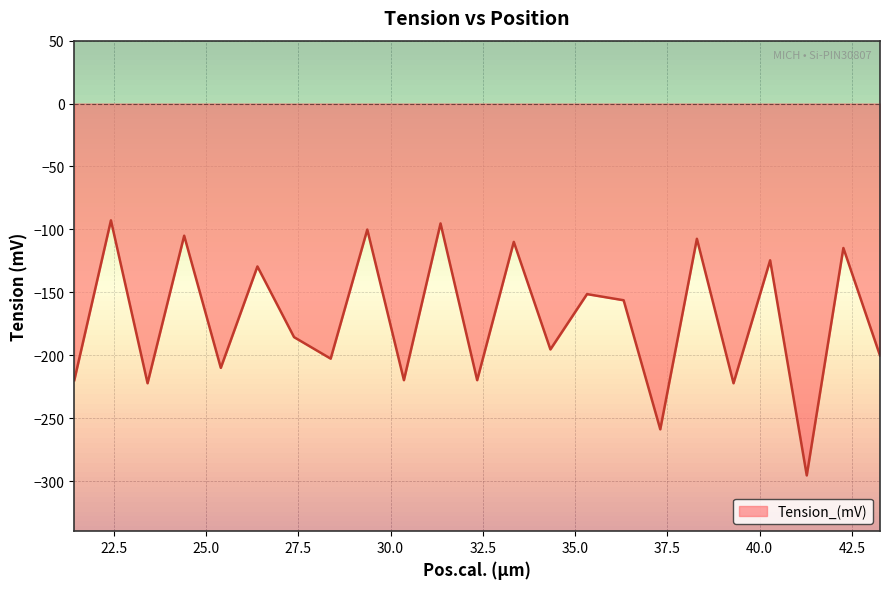

What is the difference between the maximum and minimum values?

202.7